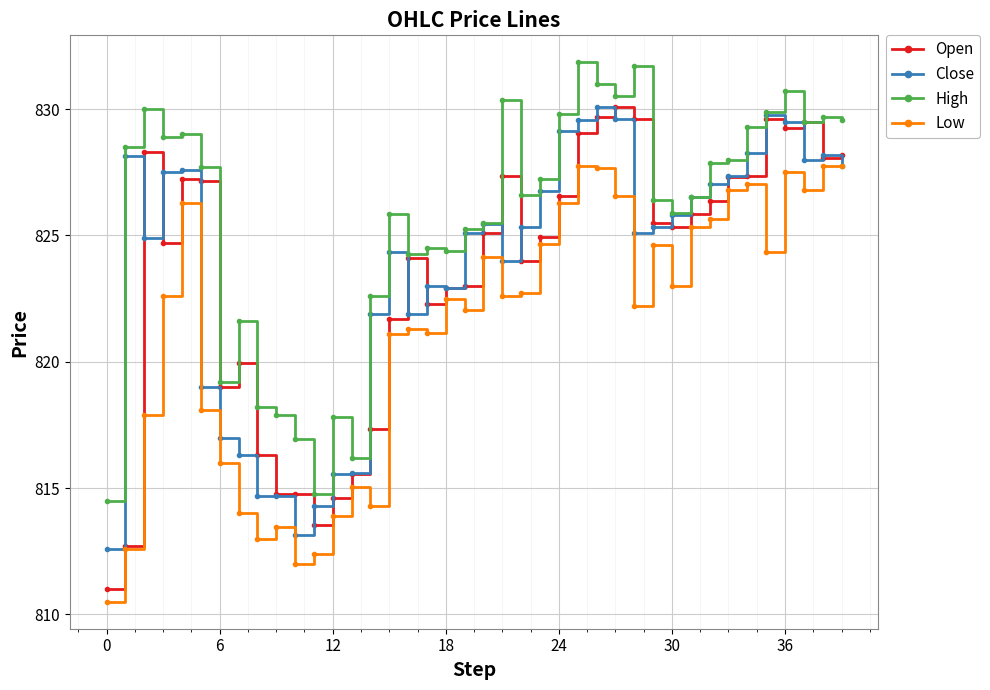

What is the smallest value displayed?

810.5